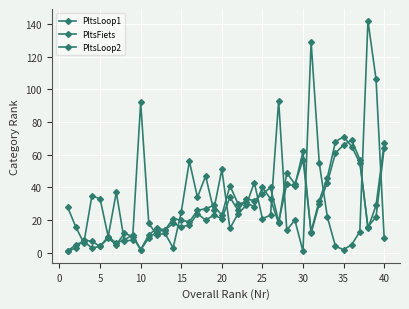

What is the minimum value for PltsLoop1?

1